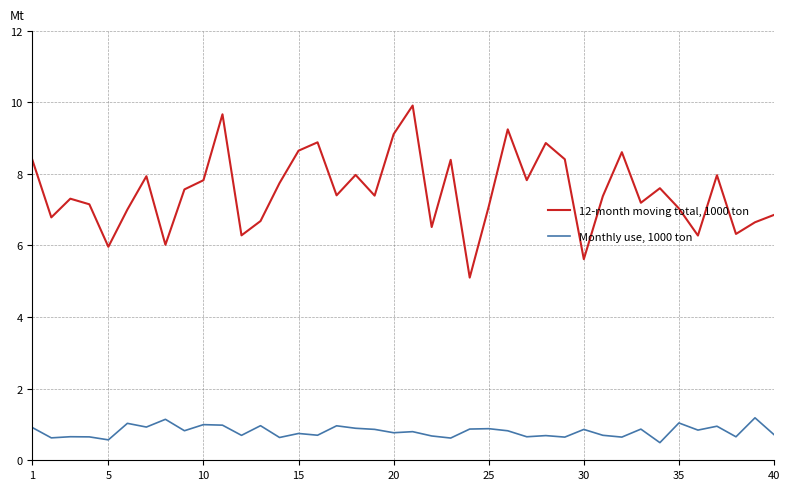

Which series has the largest range (max minus min)?

12-month moving total, 1000 ton